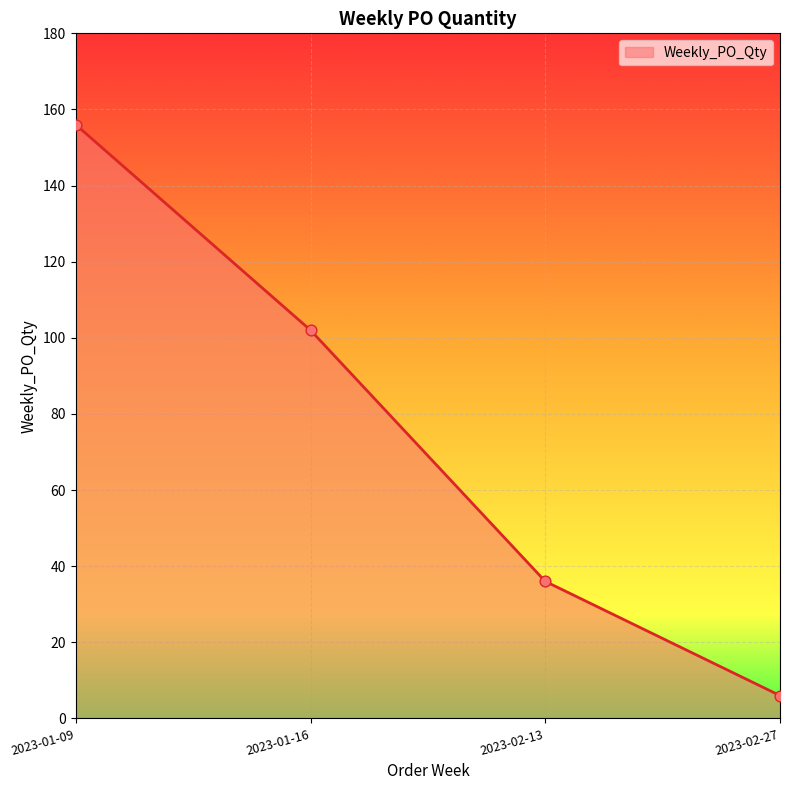

What is the change in value from 2023-02-13 to 2023-02-27?

-30